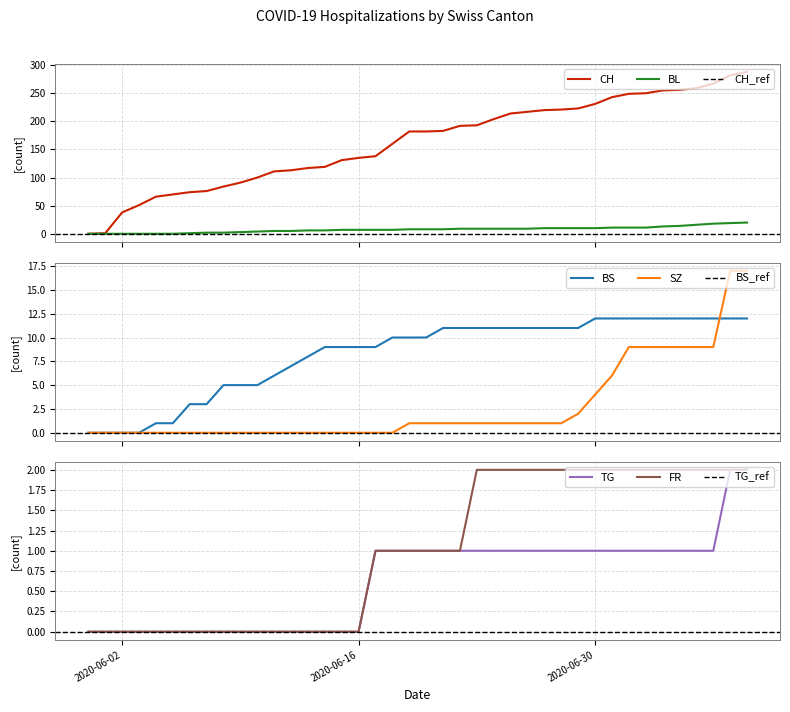

Reading right to left, transcribe all the data shown in this chart.

CH: 2020-07-09=288	2020-07-08=282	2020-07-07=267	2020-07-06=259	2020-07-05=256	2020-07-04=255	2020-07-03=250	2020-07-02=249	2020-07-01=243	2020-06-30=231	2020-06-29=223	2020-06-28=221	2020-06-27=220	2020-06-26=217	2020-06-25=214	2020-06-24=204	2020-06-23=193	2020-06-22=192	2020-06-21=183	2020-06-20=182	2020-06-19=182	2020-06-18=160	2020-06-17=138	2020-06-16=135	2020-06-15=131	2020-06-14=119	2020-06-13=117	2020-06-12=113	2020-06-11=111	2020-06-10=100	2020-06-09=91	2020-06-08=84	2020-06-07=76	2020-06-06=74	2020-06-05=70	2020-06-04=66	2020-06-03=51	2020-06-02=38	2020-06-01=1	2020-05-31=0
BL: 2020-07-09=20	2020-07-08=19	2020-07-07=18	2020-07-06=16	2020-07-05=14	2020-07-04=13	2020-07-03=11	2020-07-02=11	2020-07-01=11	2020-06-30=10	2020-06-29=10	2020-06-28=10	2020-06-27=10	2020-06-26=9	2020-06-25=9	2020-06-24=9	2020-06-23=9	2020-06-22=9	2020-06-21=8	2020-06-20=8	2020-06-19=8	2020-06-18=7	2020-06-17=7	2020-06-16=7	2020-06-15=7	2020-06-14=6	2020-06-13=6	2020-06-12=5	2020-06-11=5	2020-06-10=4	2020-06-09=3	2020-06-08=2	2020-06-07=2	2020-06-06=1	2020-06-05=0	2020-06-04=0	2020-06-03=0	2020-06-02=0	2020-06-01=0	2020-05-31=0
BS: 2020-07-09=12	2020-07-08=12	2020-07-07=12	2020-07-06=12	2020-07-05=12	2020-07-04=12	2020-07-03=12	2020-07-02=12	2020-07-01=12	2020-06-30=12	2020-06-29=11	2020-06-28=11	2020-06-27=11	2020-06-26=11	2020-06-25=11	2020-06-24=11	2020-06-23=11	2020-06-22=11	2020-06-21=11	2020-06-20=10	2020-06-19=10	2020-06-18=10	2020-06-17=9	2020-06-16=9	2020-06-15=9	2020-06-14=9	2020-06-13=8	2020-06-12=7	2020-06-11=6	2020-06-10=5	2020-06-09=5	2020-06-08=5	2020-06-07=3	2020-06-06=3	2020-06-05=1	2020-06-04=1	2020-06-03=0	2020-06-02=0	2020-06-01=0	2020-05-31=0
SZ: 2020-07-09=17	2020-07-08=17	2020-07-07=9	2020-07-06=9	2020-07-05=9	2020-07-04=9	2020-07-03=9	2020-07-02=9	2020-07-01=6	2020-06-30=4	2020-06-29=2	2020-06-28=1	2020-06-27=1	2020-06-26=1	2020-06-25=1	2020-06-24=1	2020-06-23=1	2020-06-22=1	2020-06-21=1	2020-06-20=1	2020-06-19=1	2020-06-18=0	2020-06-17=0	2020-06-16=0	2020-06-15=0	2020-06-14=0	2020-06-13=0	2020-06-12=0	2020-06-11=0	2020-06-10=0	2020-06-09=0	2020-06-08=0	2020-06-07=0	2020-06-06=0	2020-06-05=0	2020-06-04=0	2020-06-03=0	2020-06-02=0	2020-06-01=0	2020-05-31=0
TG: 2020-07-09=2	2020-07-08=2	2020-07-07=1	2020-07-06=1	2020-07-05=1	2020-07-04=1	2020-07-03=1	2020-07-02=1	2020-07-01=1	2020-06-30=1	2020-06-29=1	2020-06-28=1	2020-06-27=1	2020-06-26=1	2020-06-25=1	2020-06-24=1	2020-06-23=1	2020-06-22=1	2020-06-21=1	2020-06-20=1	2020-06-19=1	2020-06-18=1	2020-06-17=1	2020-06-16=0	2020-06-15=0	2020-06-14=0	2020-06-13=0	2020-06-12=0	2020-06-11=0	2020-06-10=0	2020-06-09=0	2020-06-08=0	2020-06-07=0	2020-06-06=0	2020-06-05=0	2020-06-04=0	2020-06-03=0	2020-06-02=0	2020-06-01=0	2020-05-31=0
FR: 2020-07-09=2	2020-07-08=2	2020-07-07=2	2020-07-06=2	2020-07-05=2	2020-07-04=2	2020-07-03=2	2020-07-02=2	2020-07-01=2	2020-06-30=2	2020-06-29=2	2020-06-28=2	2020-06-27=2	2020-06-26=2	2020-06-25=2	2020-06-24=2	2020-06-23=2	2020-06-22=1	2020-06-21=1	2020-06-20=1	2020-06-19=1	2020-06-18=1	2020-06-17=1	2020-06-16=0	2020-06-15=0	2020-06-14=0	2020-06-13=0	2020-06-12=0	2020-06-11=0	2020-06-10=0	2020-06-09=0	2020-06-08=0	2020-06-07=0	2020-06-06=0	2020-06-05=0	2020-06-04=0	2020-06-03=0	2020-06-02=0	2020-06-01=0	2020-05-31=0